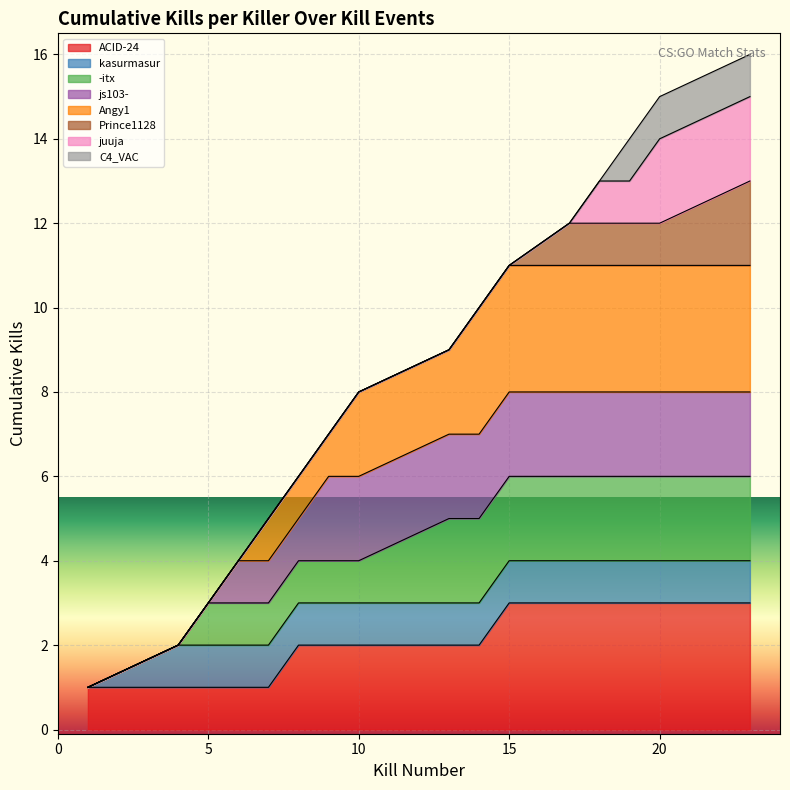

Which has a higher value, 5 or 4?

5